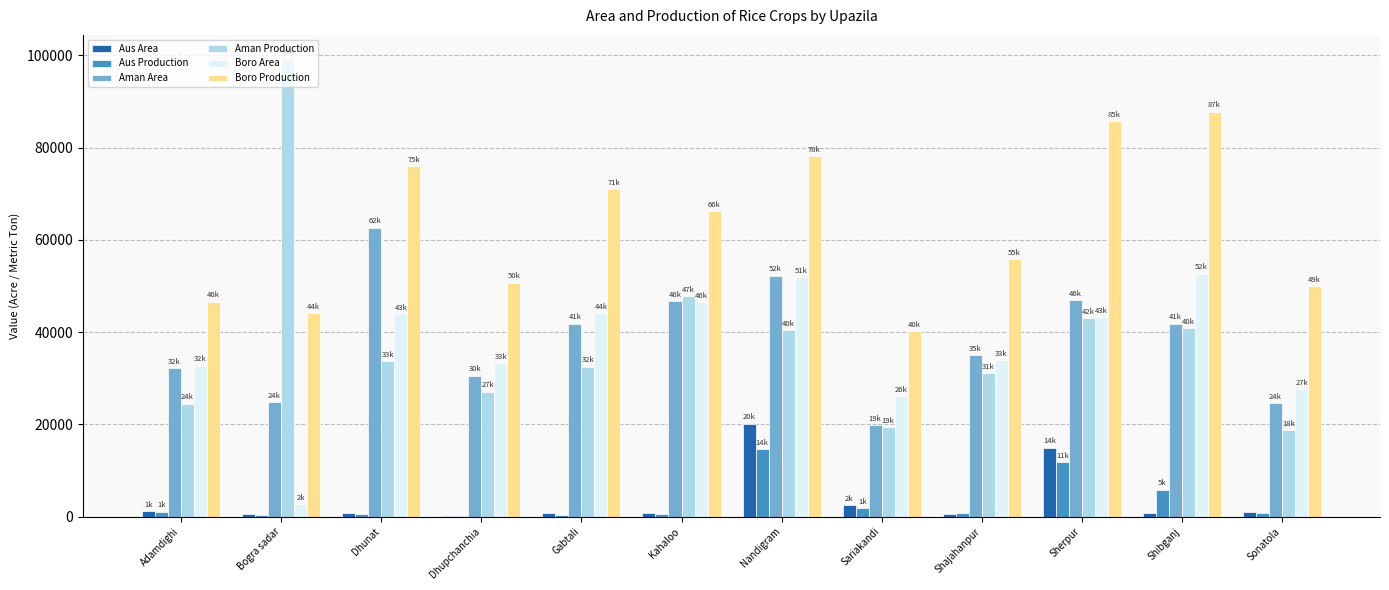

The Aman Area series shows 52250 at Nandigram. True or false?

True